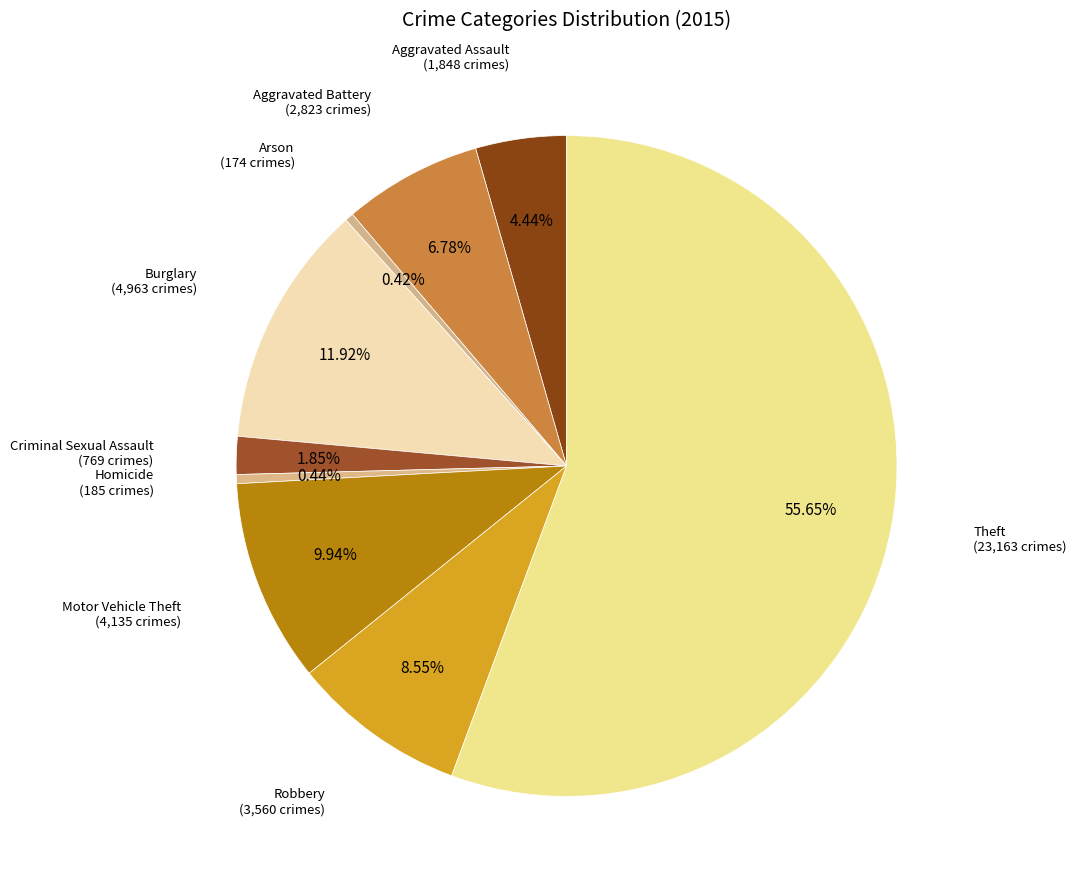

Which has a higher value, Aggravated Assault or Homicide?

Aggravated Assault